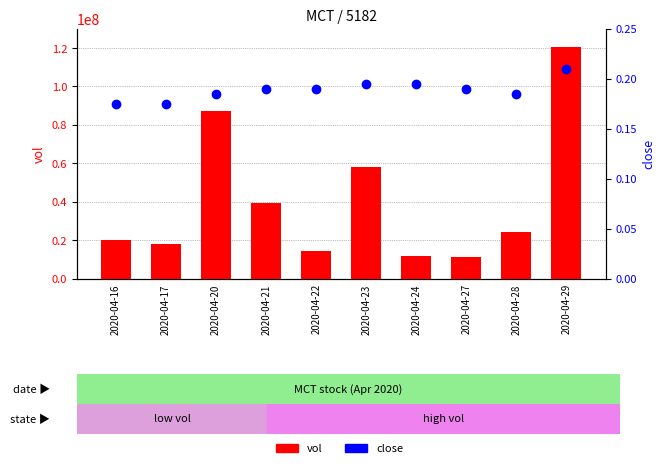

Rank the series by their maximum value, from highest to lowest.

vol, close